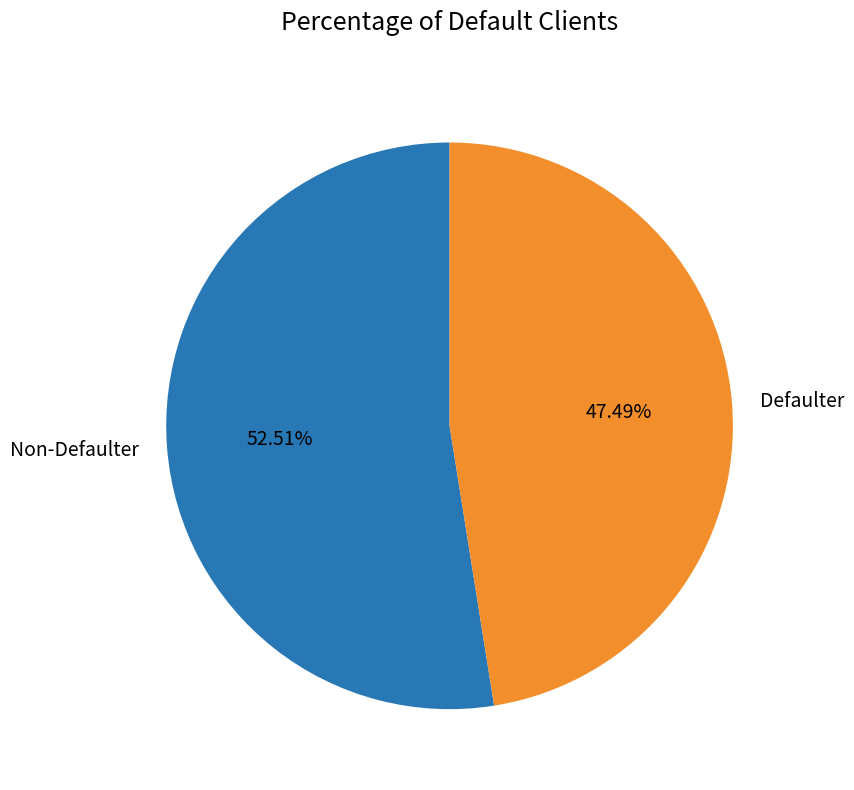

How many segments does this pie chart have?

2